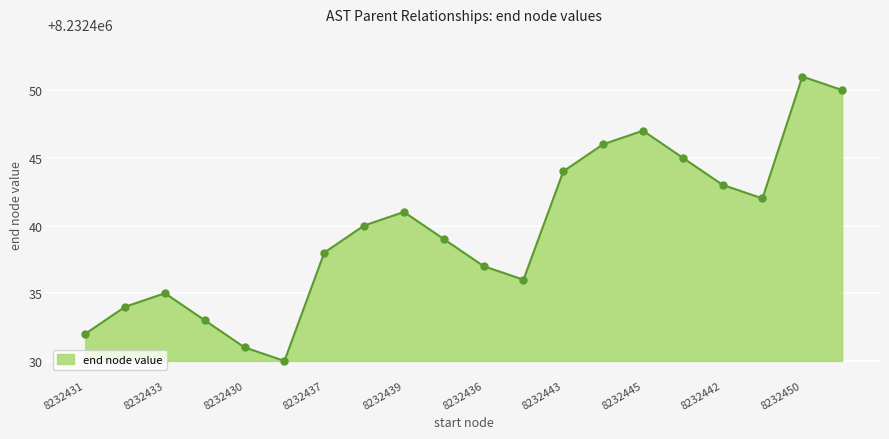

Count the number of categories in the chart.

20